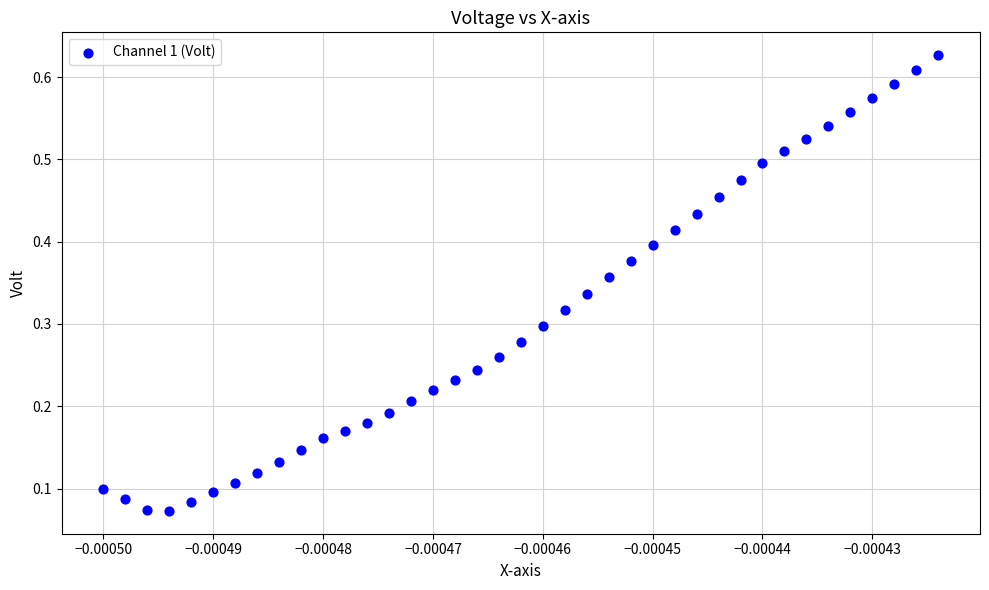

Count the number of points in this scatter plot.

39